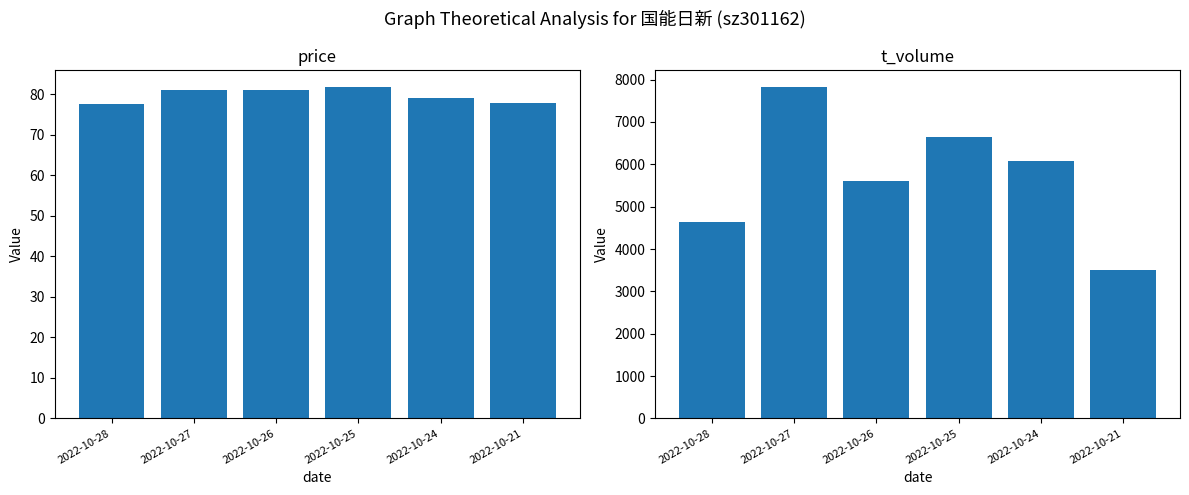

How many data points in price are above 80?

3